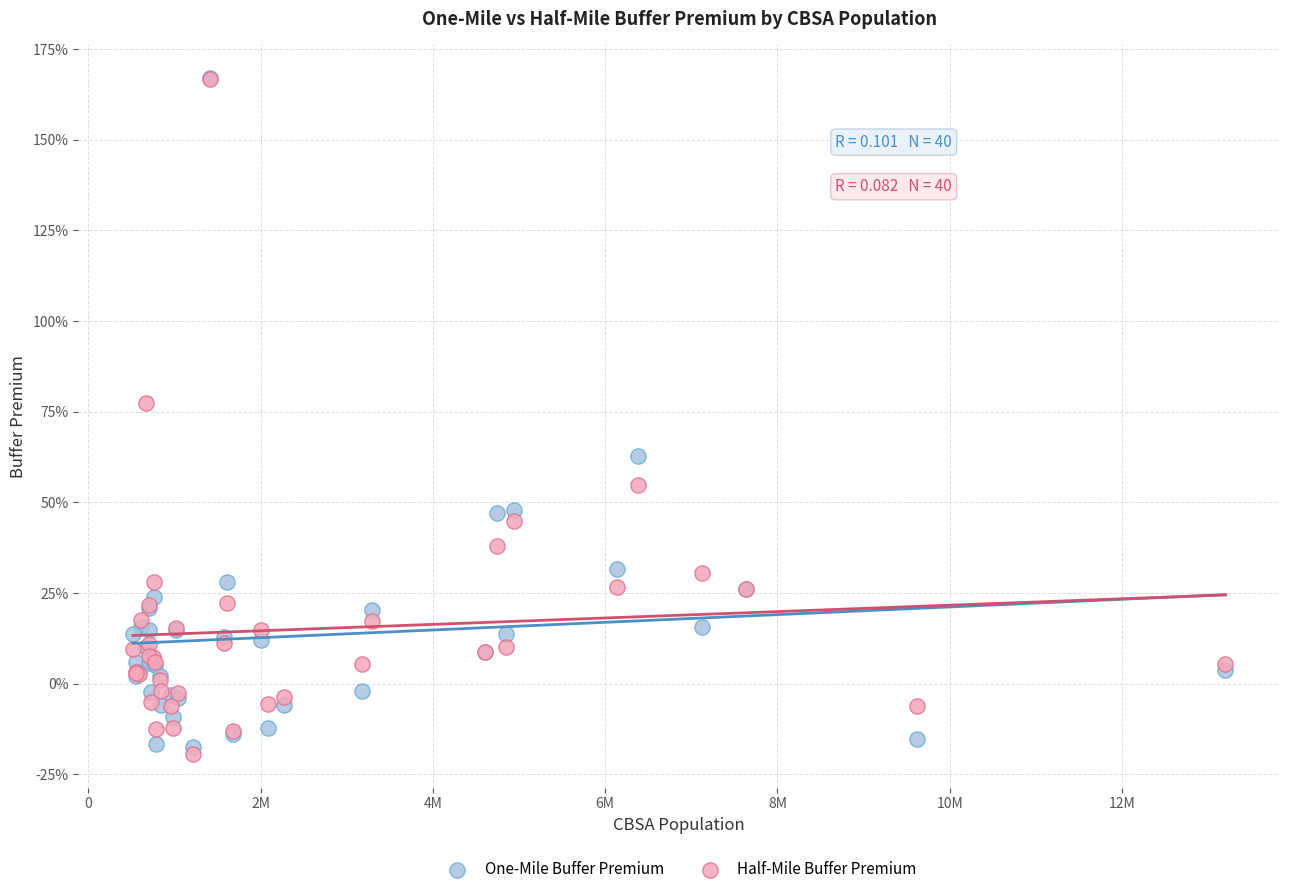

What are all the series names shown in the legend?

One-Mile Buffer Premium, Half-Mile Buffer Premium